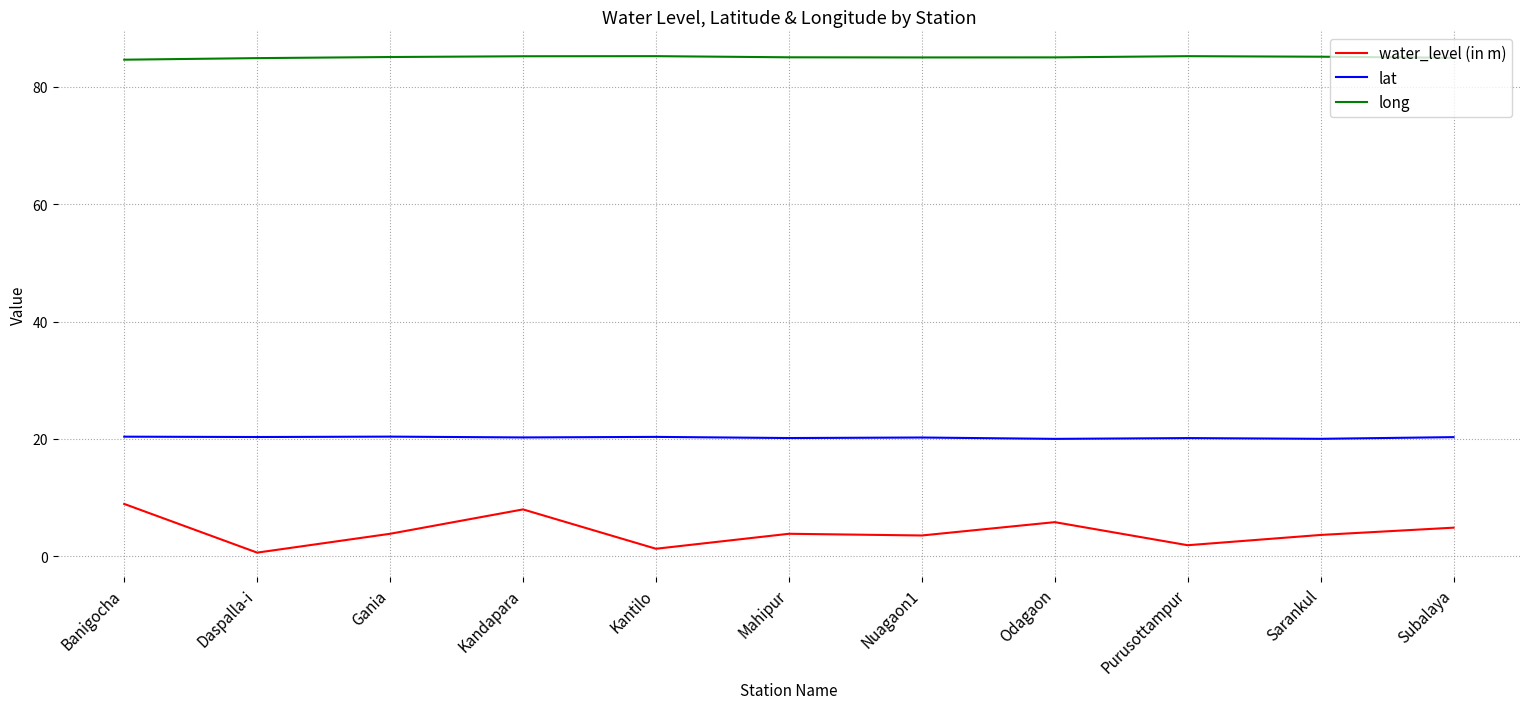

Is it true that lat equals 20.0 at Odagaon?

True